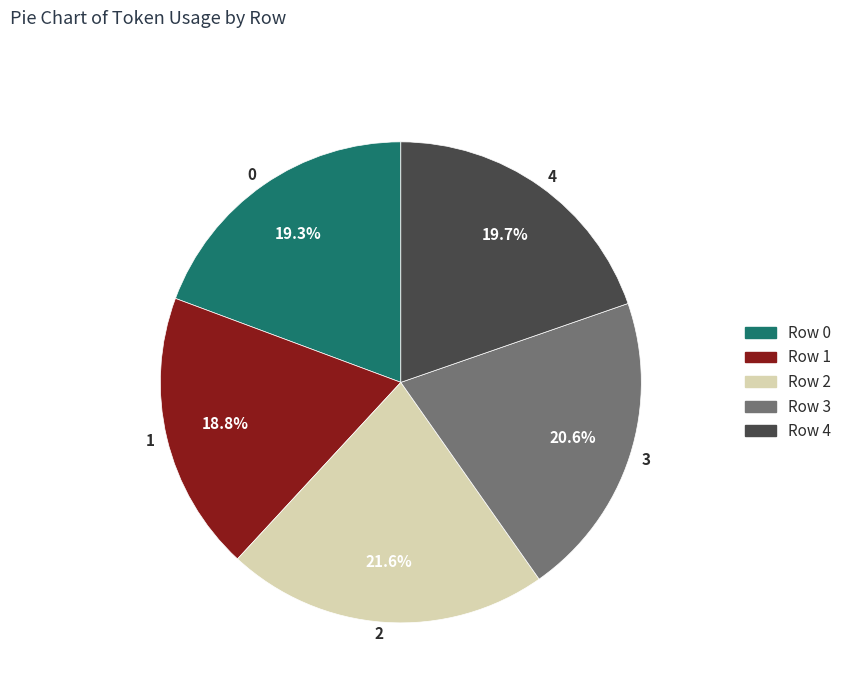

How many slices are in this pie chart?

5